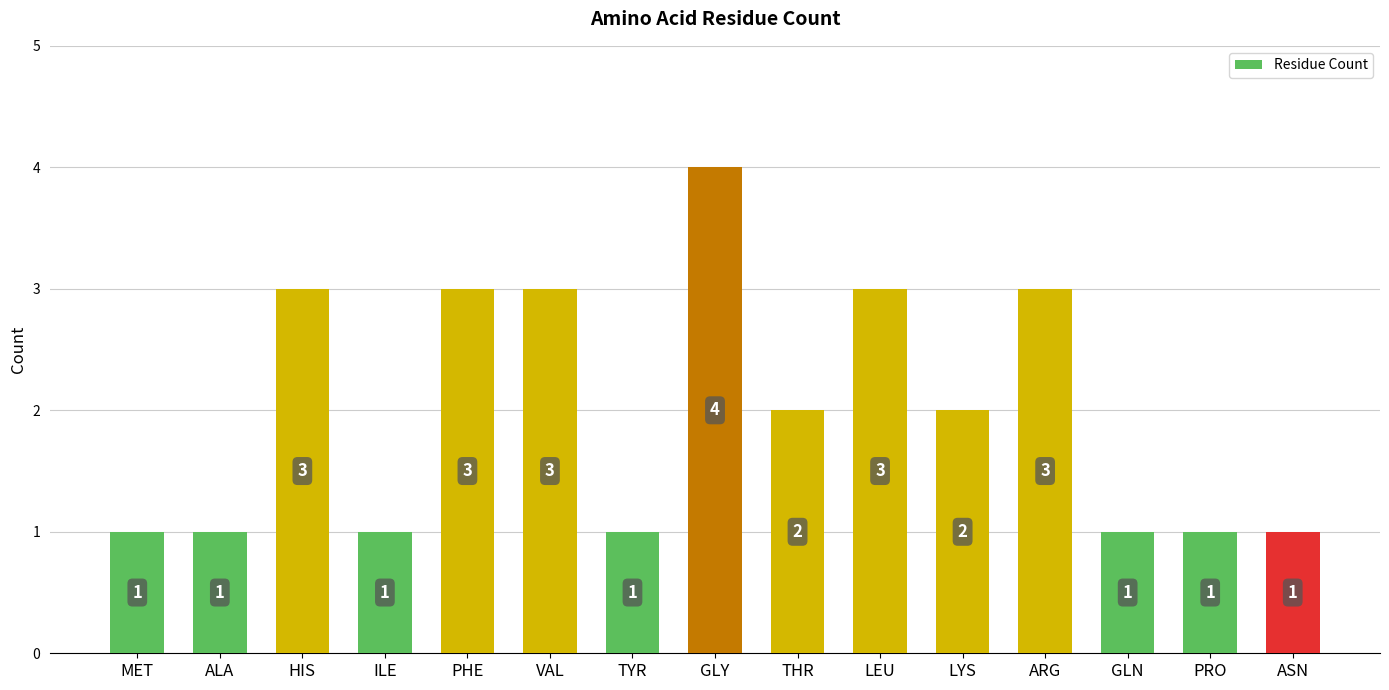

Reading left to right, what are all the values shown in this chart?

1	1	3	1	3	3	1	4	2	3	2	3	1	1	1